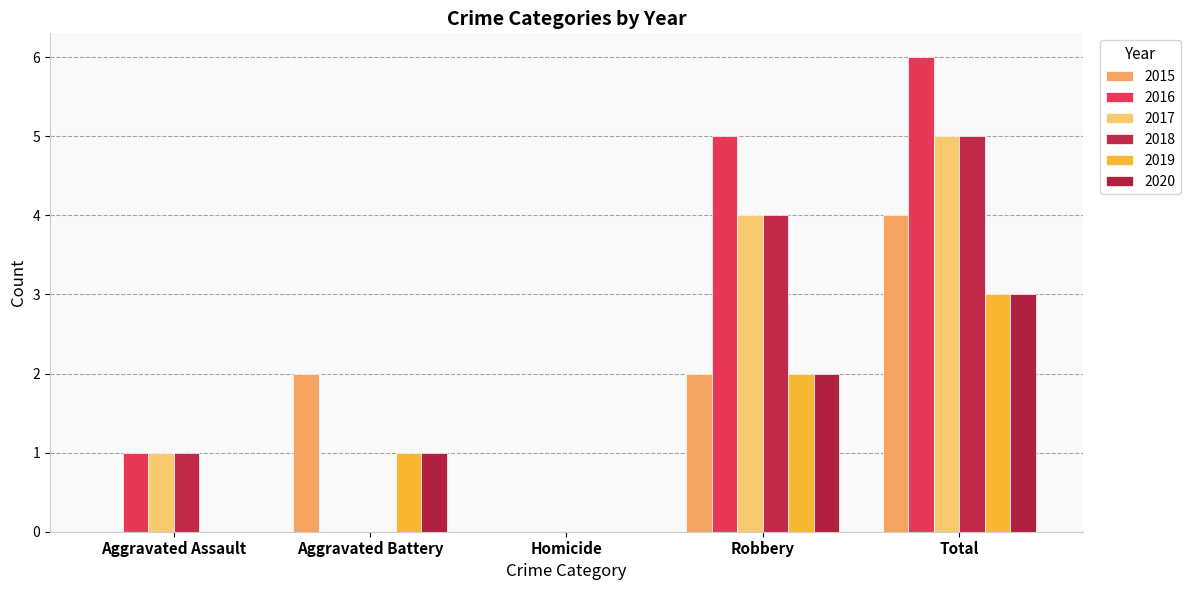

Which series changed the most between Homicide and Robbery?

2016